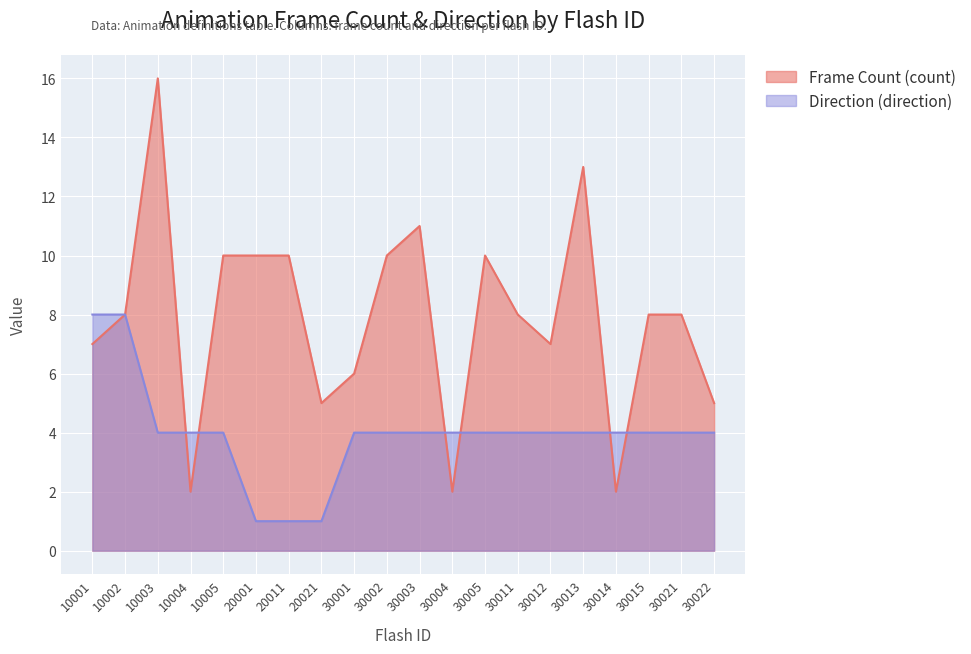

Reading left to right, list all the values displayed in this chart.

Frame Count (count): 10001=7	10002=8	10003=16	10004=2	10005=10	20001=10	20011=10	20021=5	30001=6	30002=10	30003=11	30004=2	30005=10	30011=8	30012=7	30013=13	30014=2	30015=8	30021=8	30022=5
Direction (direction): 10001=8	10002=8	10003=4	10004=4	10005=4	20001=1	20011=1	20021=1	30001=4	30002=4	30003=4	30004=4	30005=4	30011=4	30012=4	30013=4	30014=4	30015=4	30021=4	30022=4